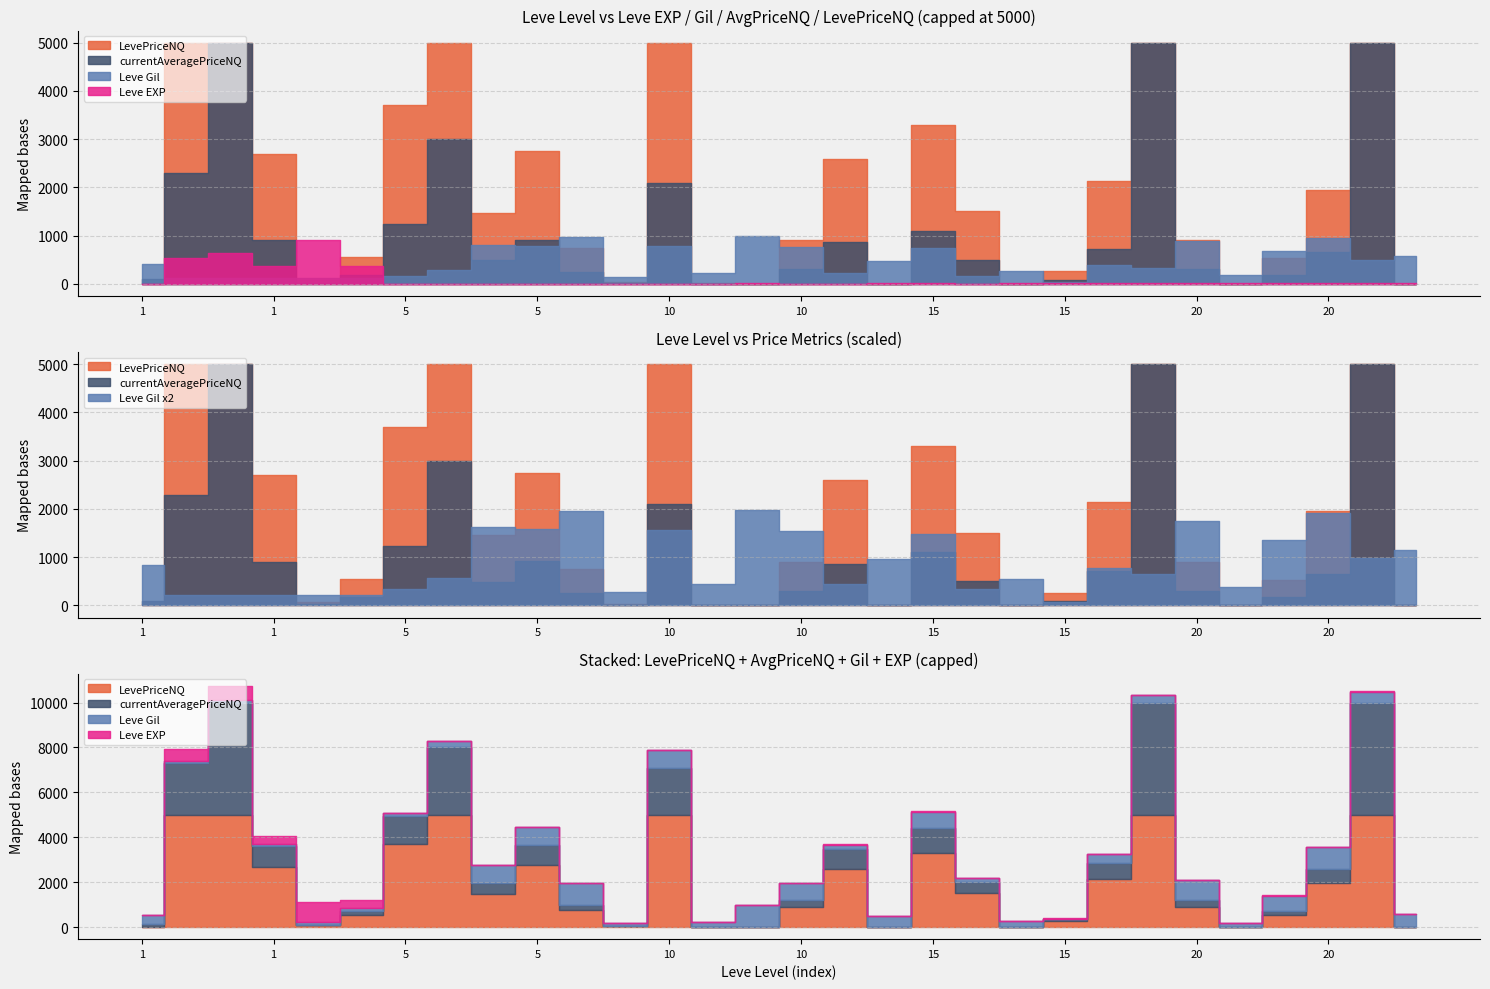

What value does the Leve Gil series have at 15?

740.0